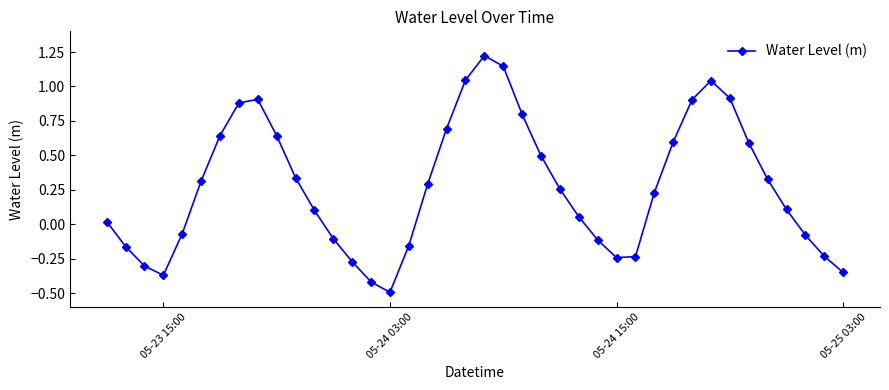

What is the smallest value displayed?

-0.5